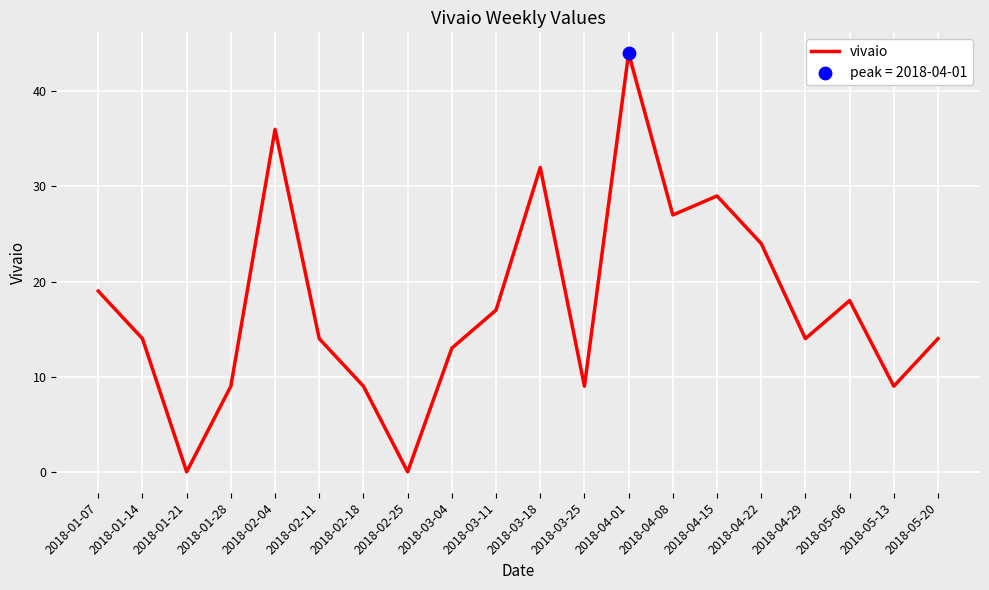

Which has a higher value, 2018-04-01 or 2018-01-14?

2018-04-01